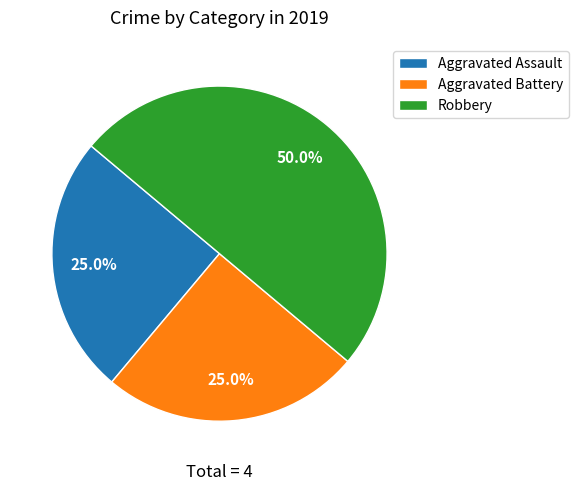

To the nearest percent, what portion does Aggravated Battery represent?

25%